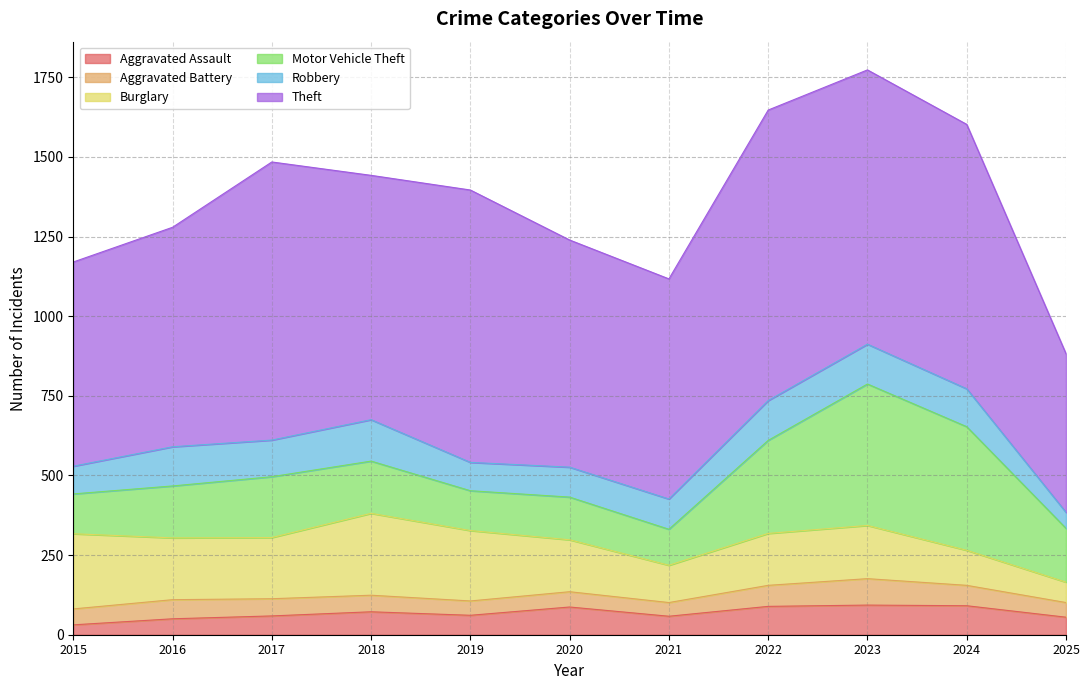

Where is the first local maximum for Aggravated Assault?

2018